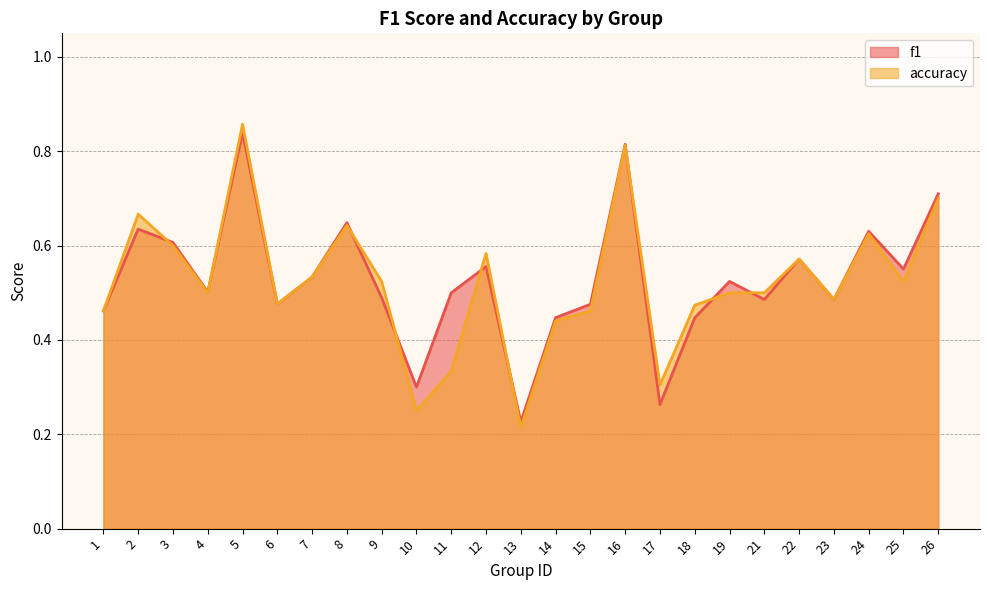

Which series has the largest total across all categories?

f1